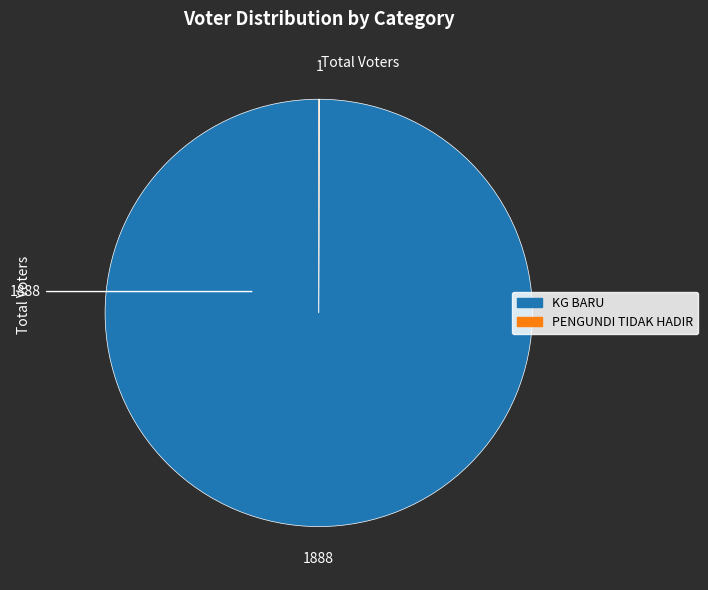

True or false: KG BARU accounts for 100% of the total.

True